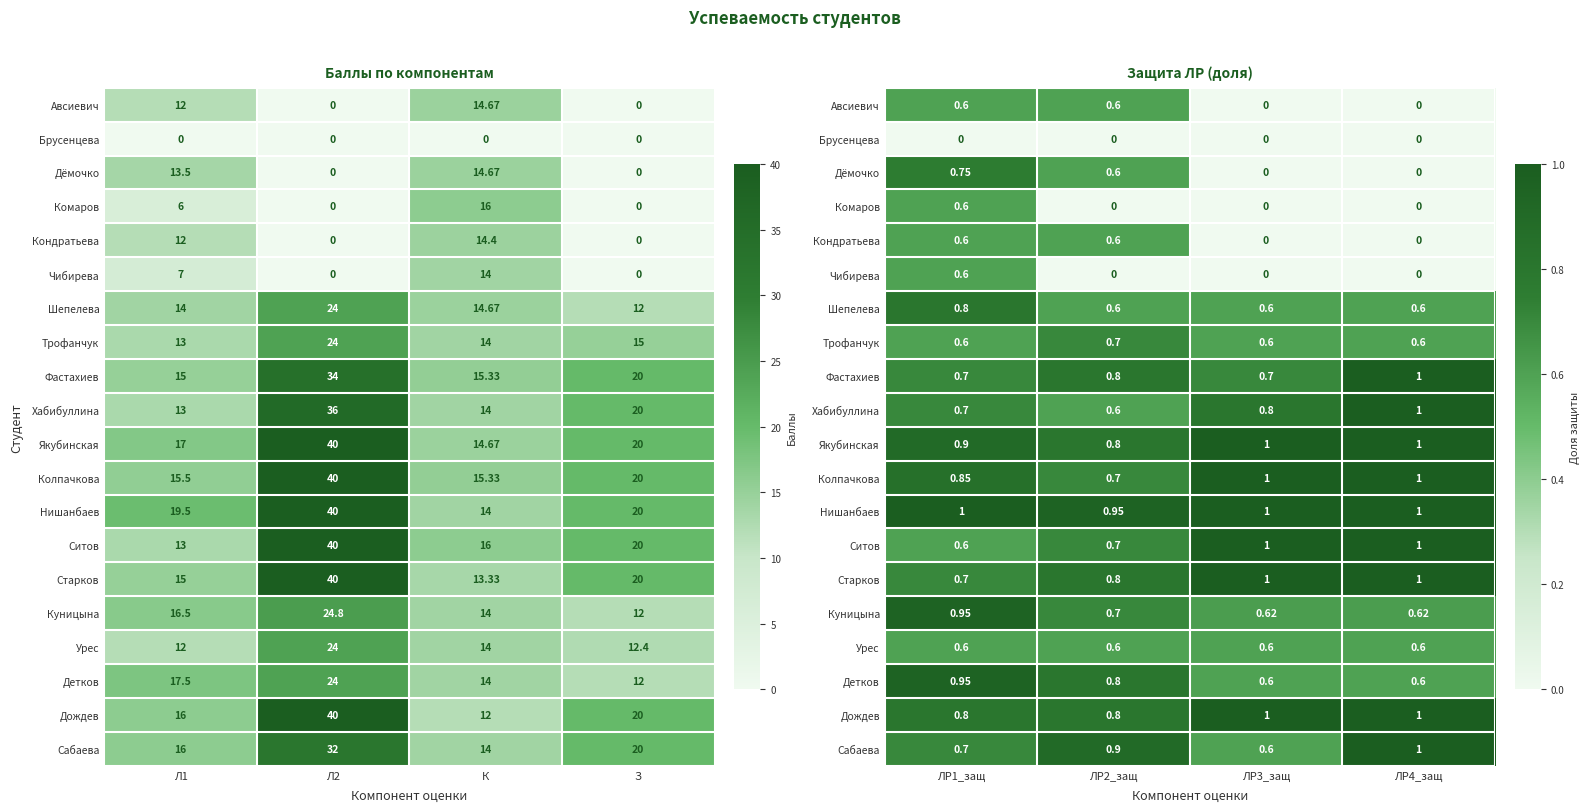

How many data points does each series have?

4